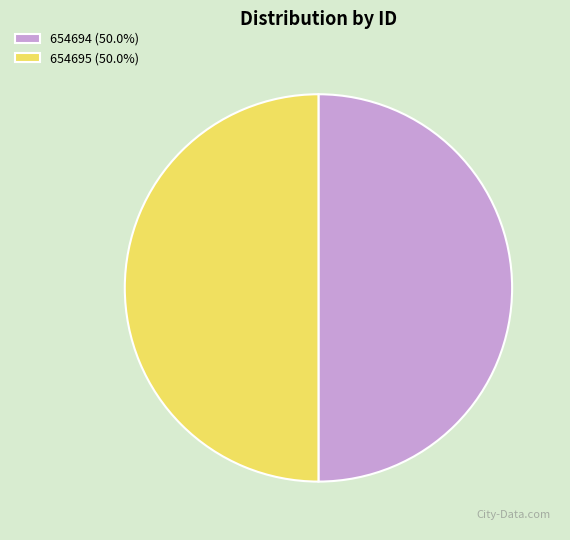

Approximately how many times larger is the value at 654694 compared to 654695?

1.0